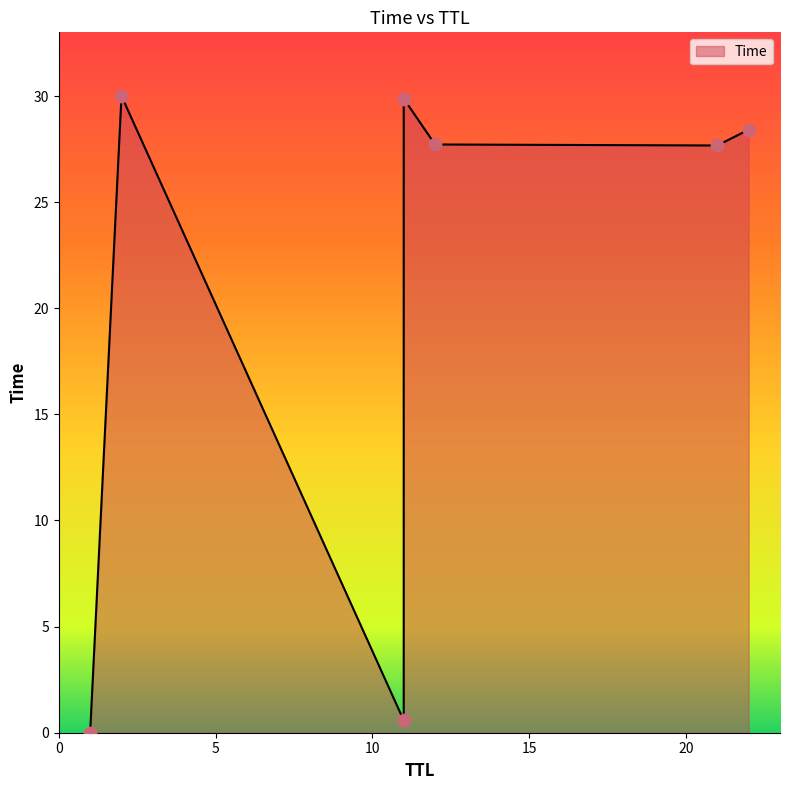

Between 1 and 11, which is larger?

11